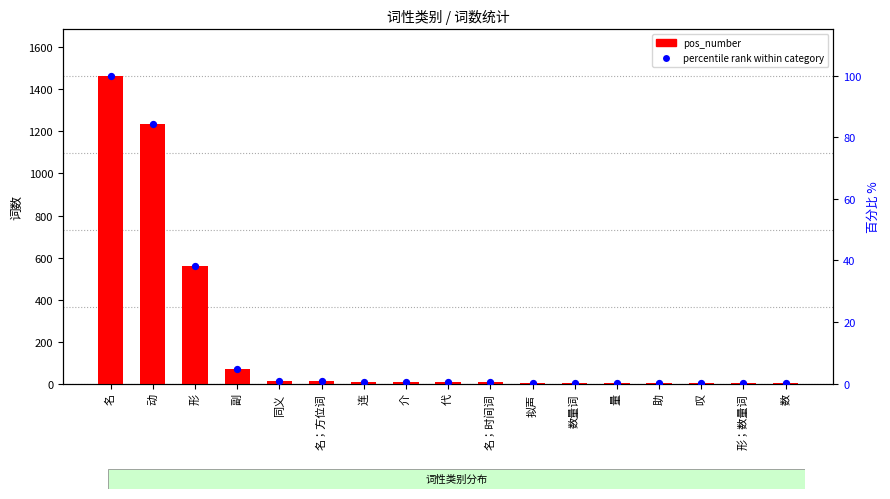

Which series has the largest Y range (max minus min)?

pos_number